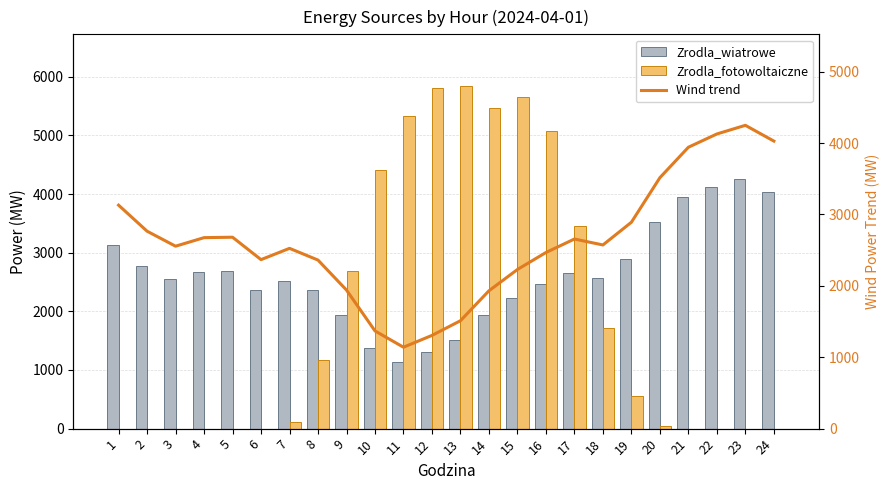

The Zrodla_fotowoltaiczne series shows 0.0 at 2. True or false?

True